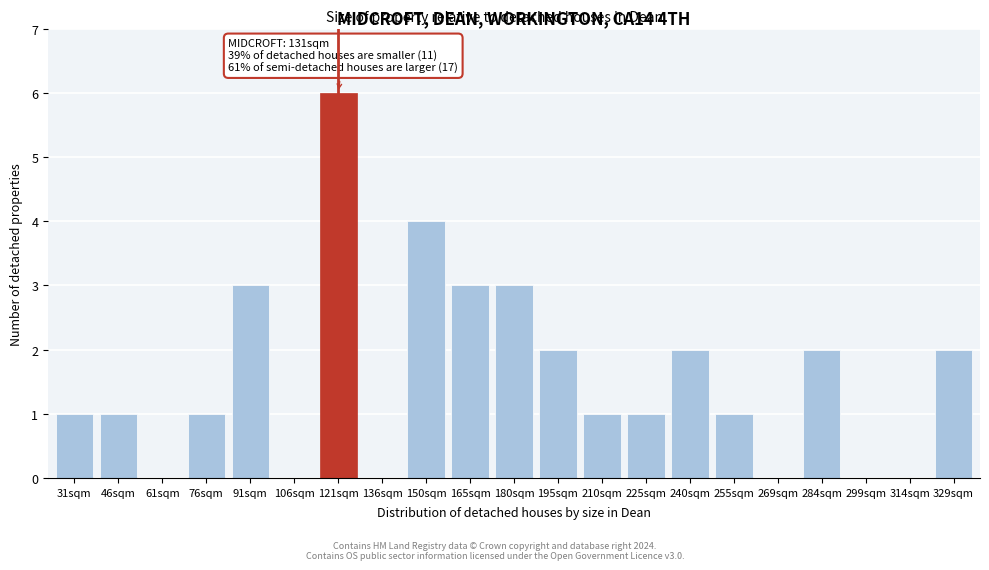

Reading left to right, transcribe all the data shown in this chart.

31sqm=1	46sqm=1	61sqm=0	76sqm=1	91sqm=3	106sqm=0	121sqm=6	136sqm=0	150sqm=4	165sqm=3	180sqm=3	195sqm=2	210sqm=1	225sqm=1	240sqm=2	255sqm=1	269sqm=0	284sqm=2	299sqm=0	314sqm=0	329sqm=2